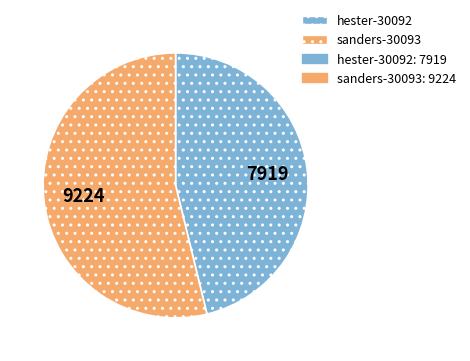

Is there any slice that represents more than half of the pie?

Yes